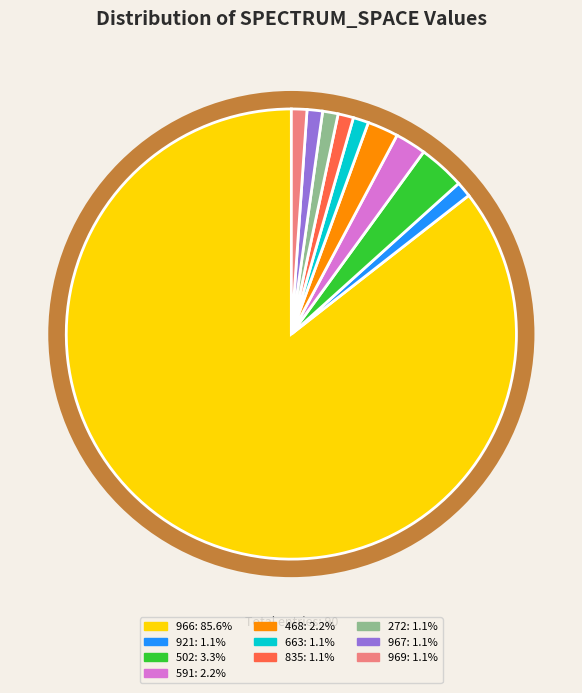

Between 468 and 502, which is larger?

502